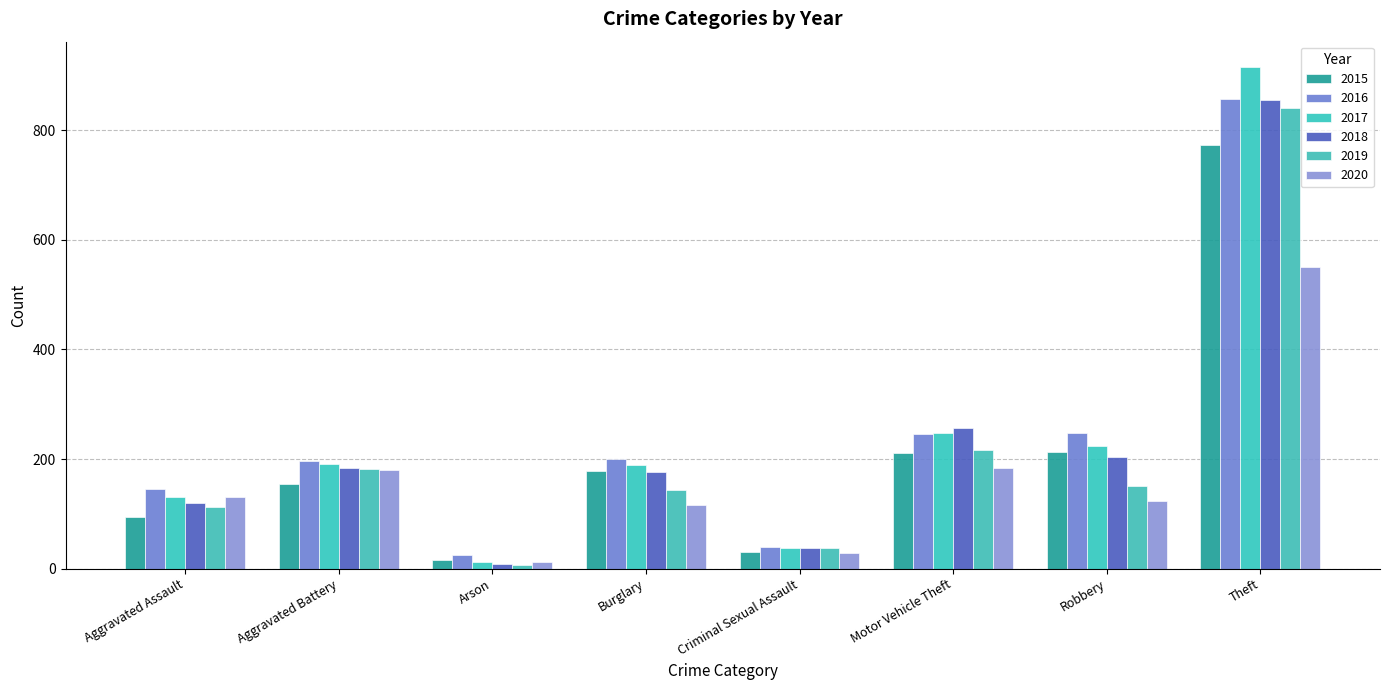

How many distinct data groups are displayed?

6